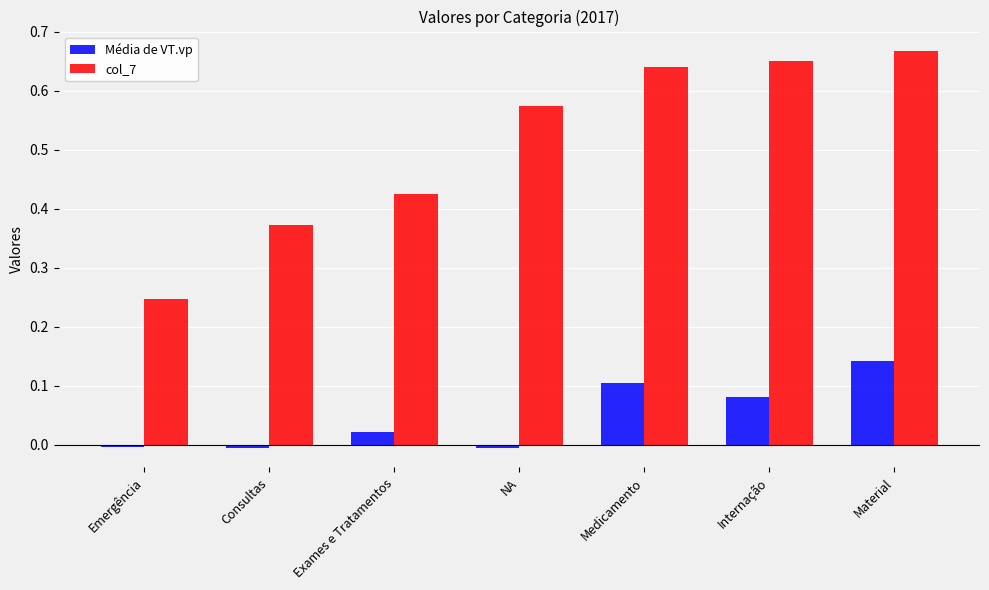

Is it true that col_7 equals 0.9 at Material?

False